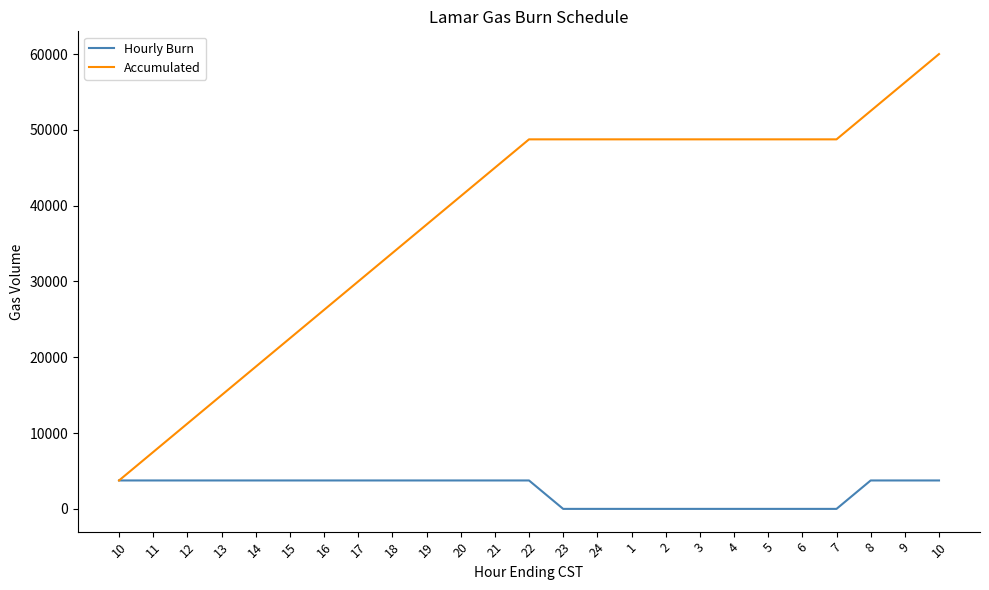

Is this an area chart (filled region under the line)?

No